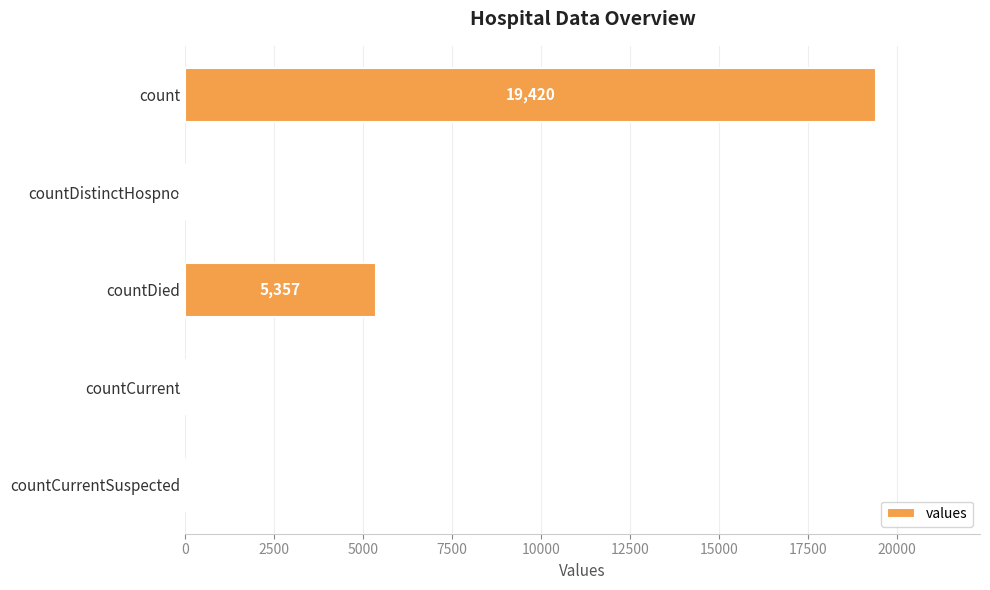

Reading top to bottom, transcribe all the data shown in this chart.

count=19420	countDistinctHospno=38	countDied=5357	countCurrent=60	countCurrentSuspected=0